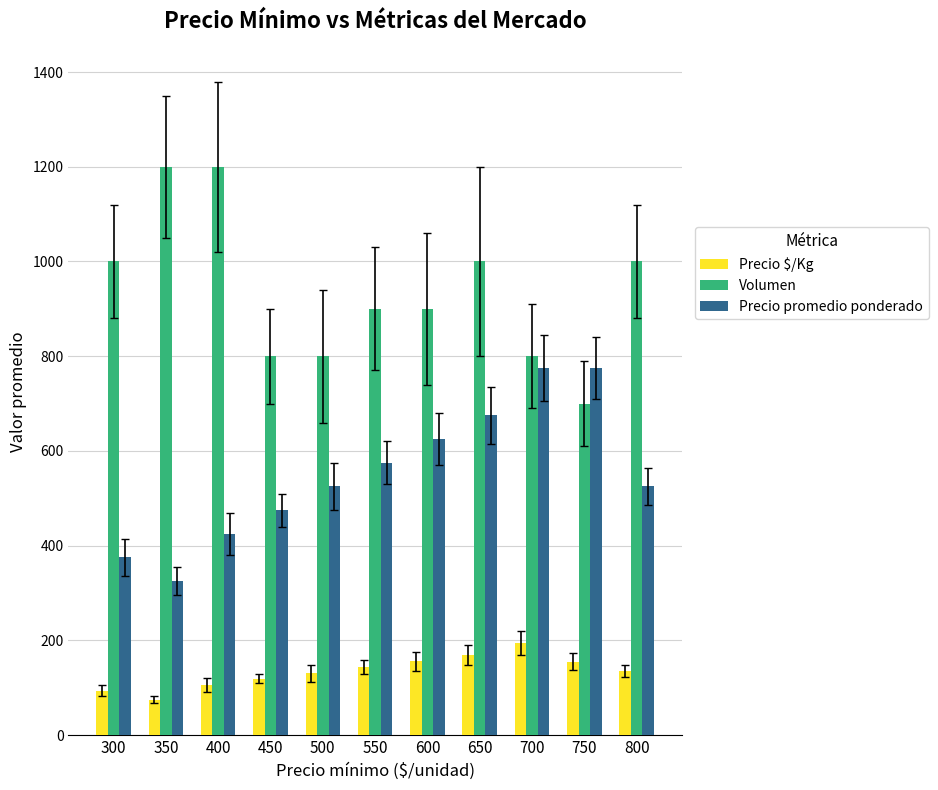

Which series has the largest total across all categories?

Volumen